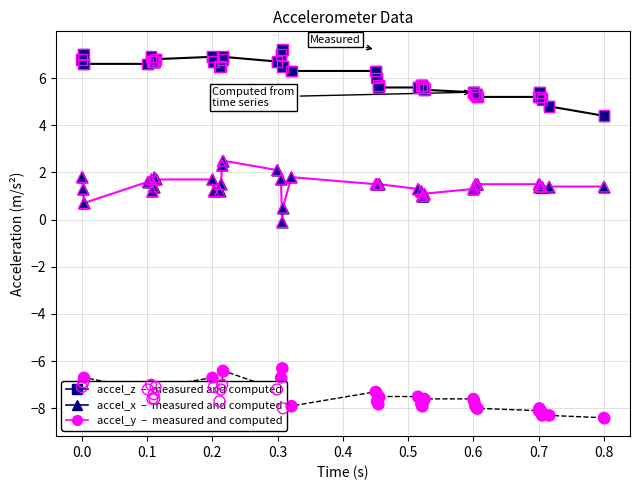

What is the minimum value shown in the chart?

-8.4